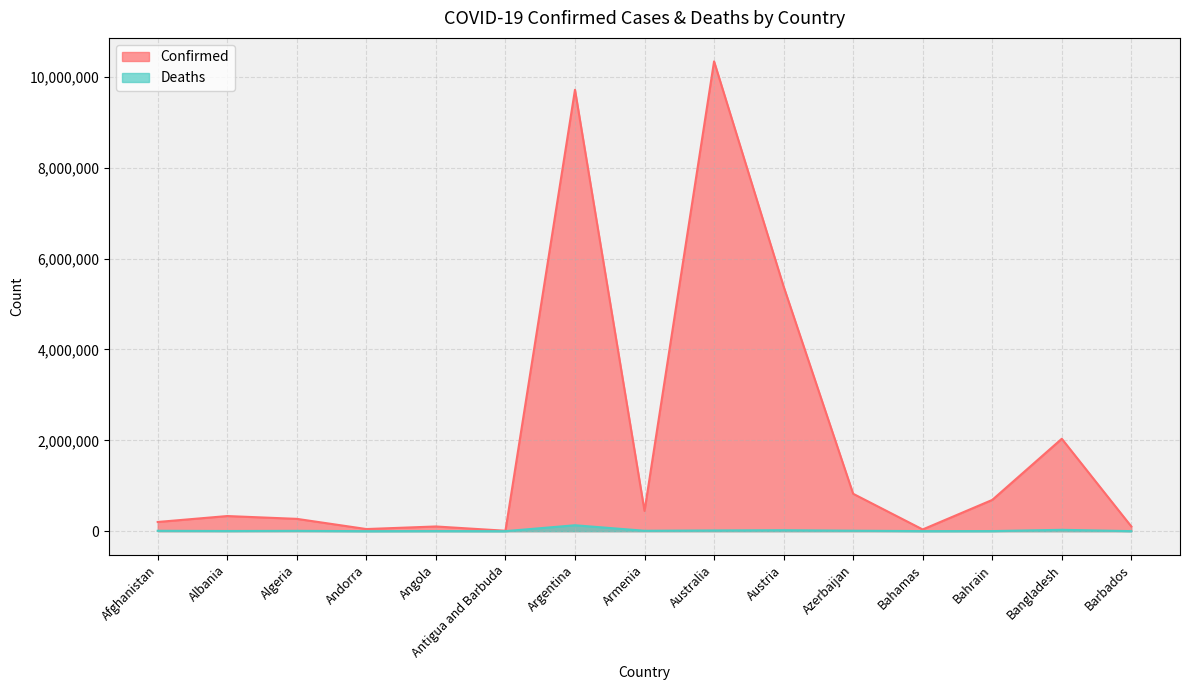

True or false: Confirmed and Deaths cross at least once.

False